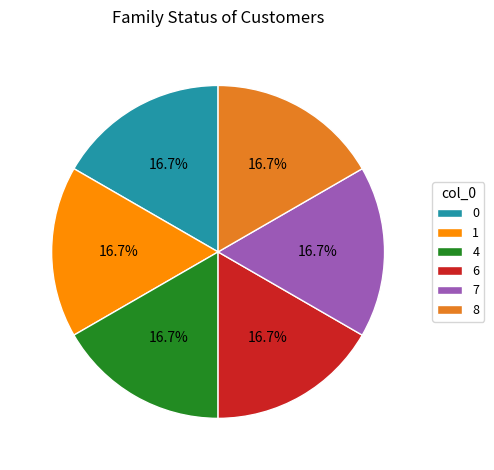

To the nearest percent, what is the difference between the largest and smallest slice percentages?

0%